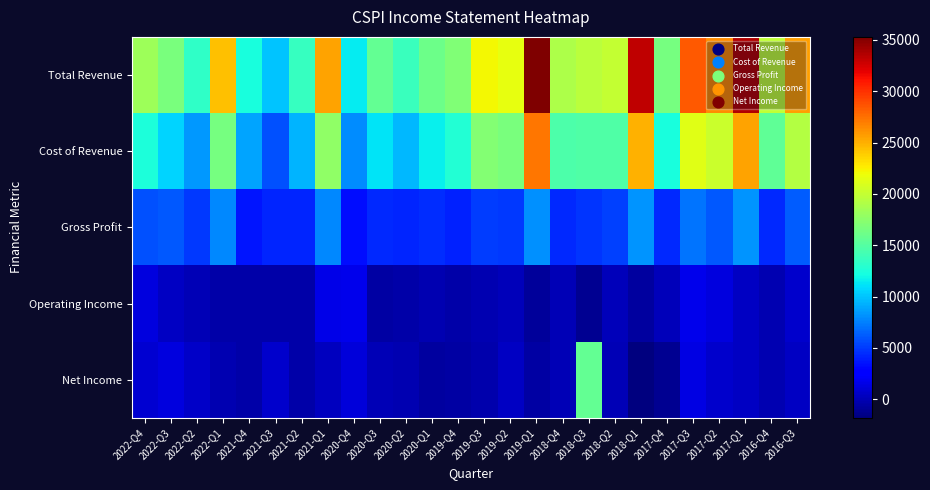

List the series in order of their peak value, highest first.

Total Revenue, Cost of Revenue, Net Income, Gross Profit, Operating Income